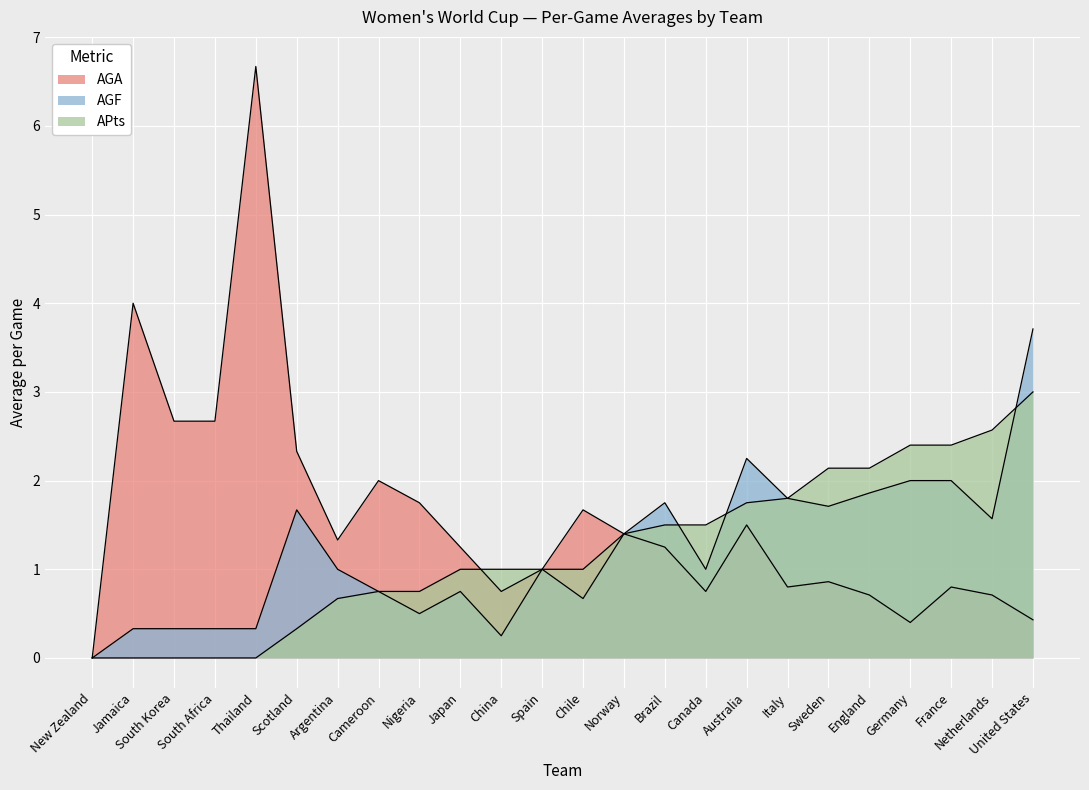

List the labels in order of AGA value, largest first.

Thailand, Jamaica, South Africa, South Korea, Scotland, Cameroon, Nigeria, Chile, Australia, Norway, Argentina, Brazil, Japan, Spain, Sweden, France, Italy, Canada, China, England, Netherlands, United States, Germany, New Zealand